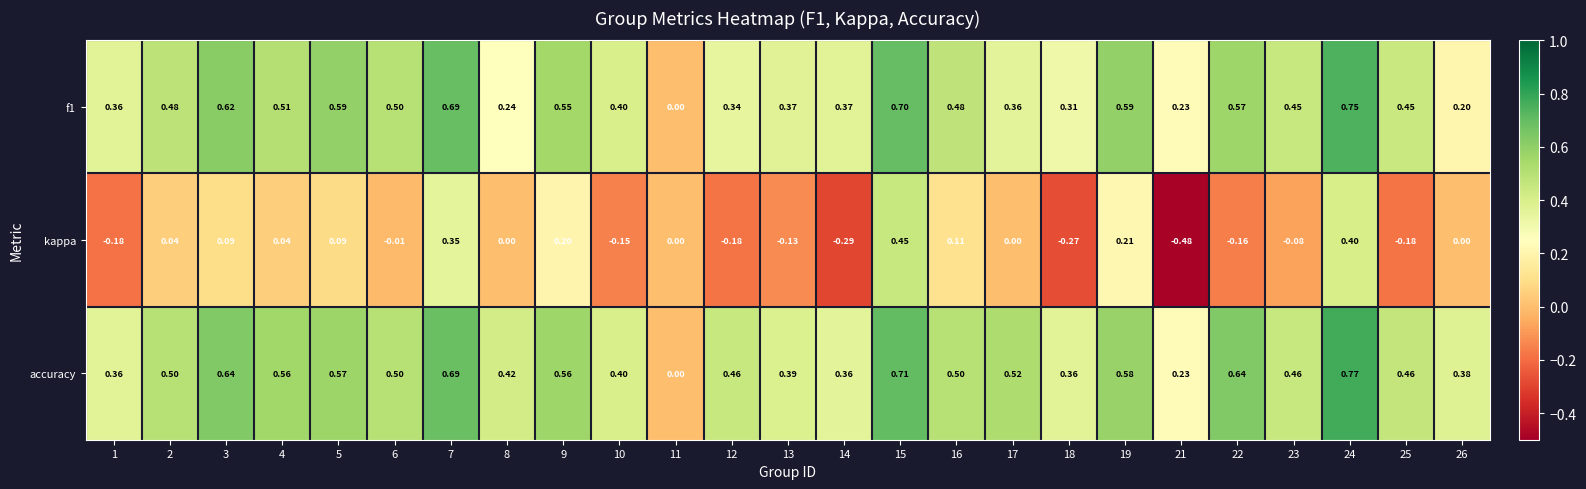

Which series has the largest total across all categories?

accuracy